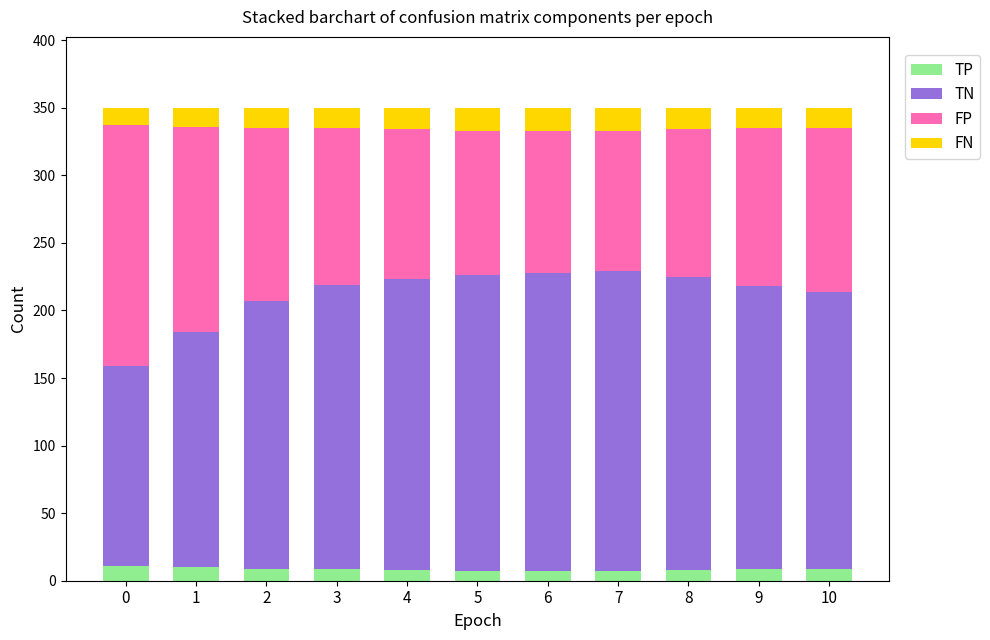

How many bars are there in total?

11